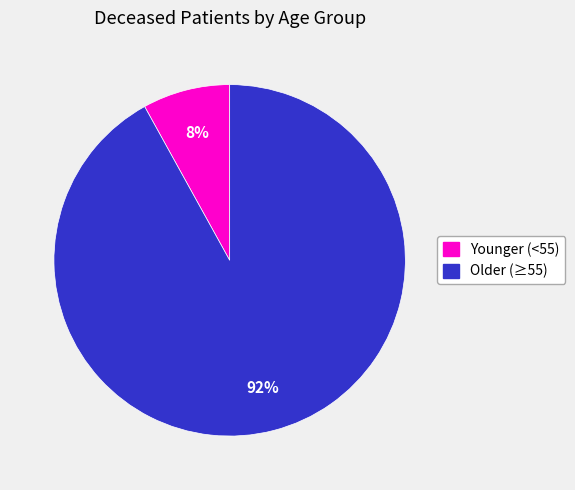

To the nearest percent, what is the average slice percentage?

50%